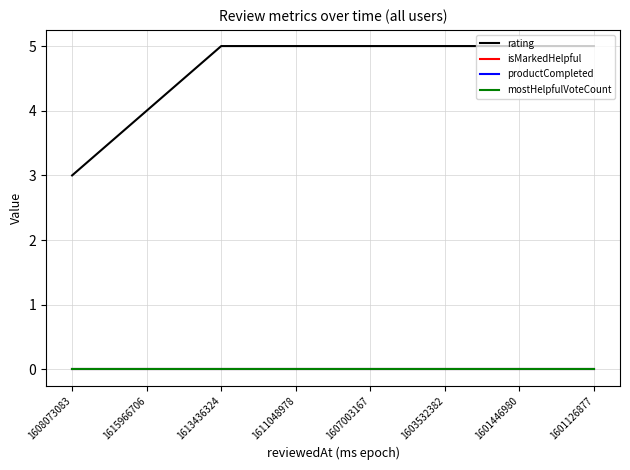

Which series has the widest spread of values?

rating